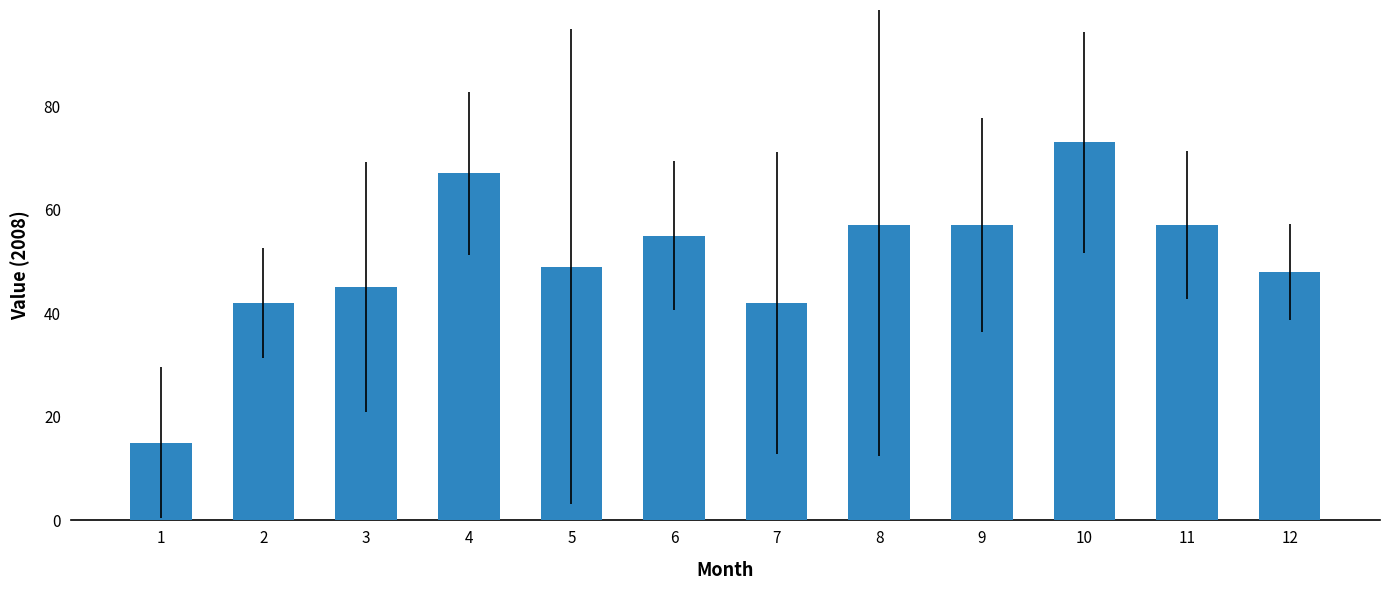

What is the minimum value shown in the chart?

15